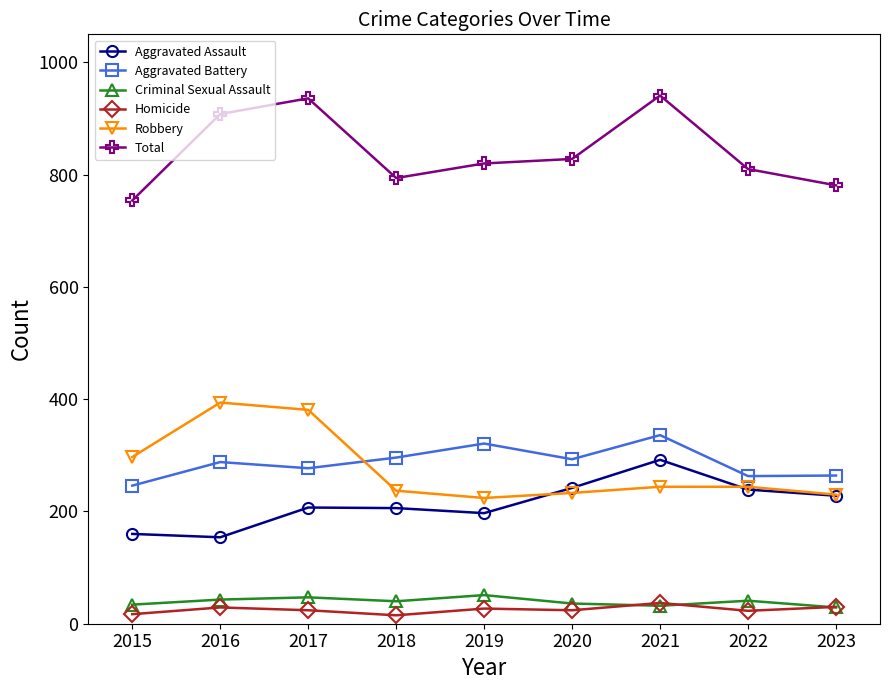

At which label is Robbery closest to 309?

2015